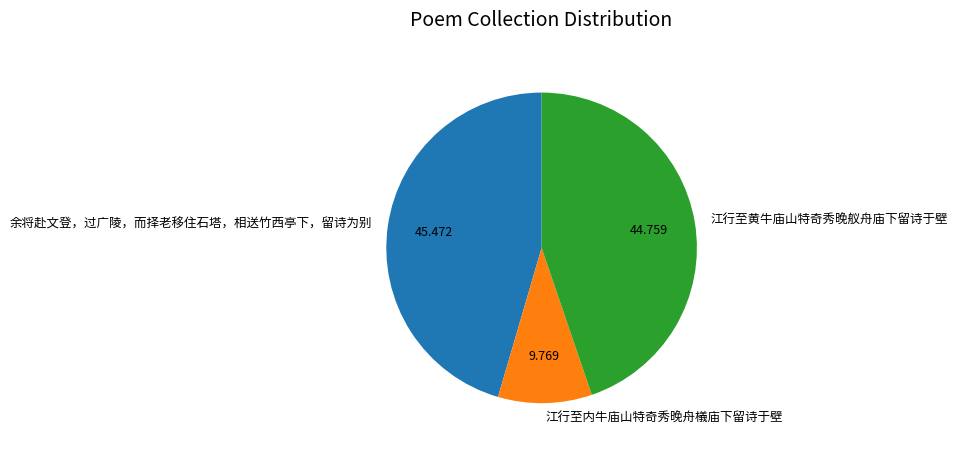

Which slice is the smallest?

江行至内牛庙山特奇秀晚舟檥庙下留诗于壁